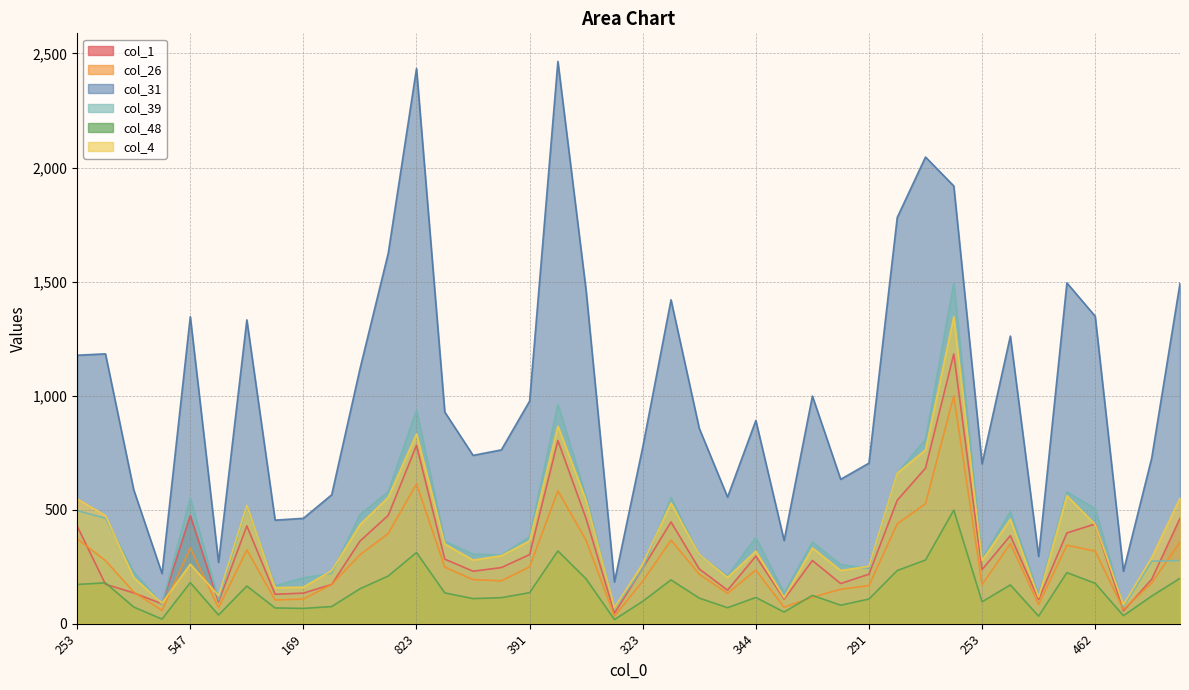

Where does the col_1 series first go above 277?

253